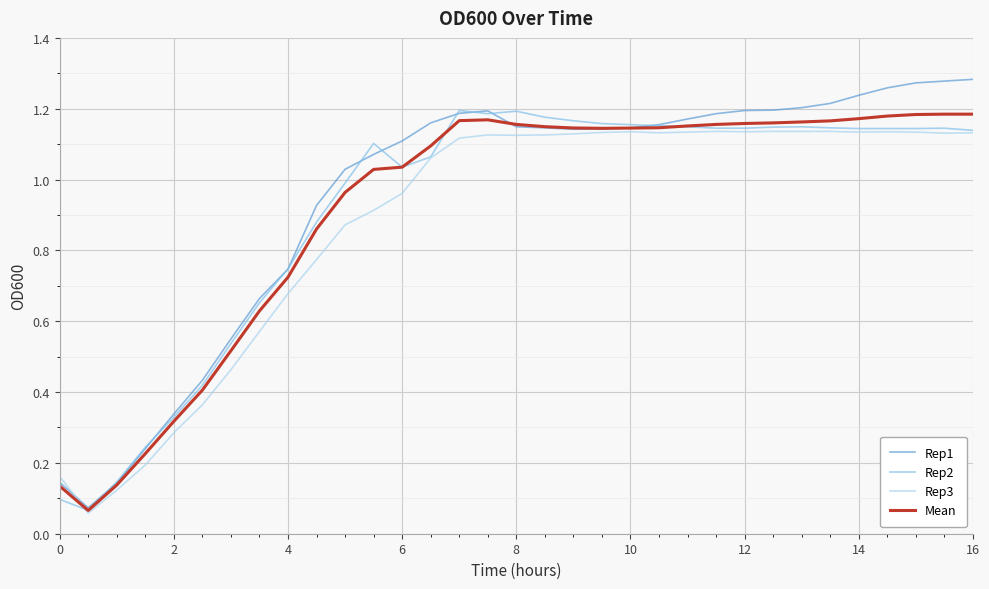

Which series has the widest spread of values?

Rep1